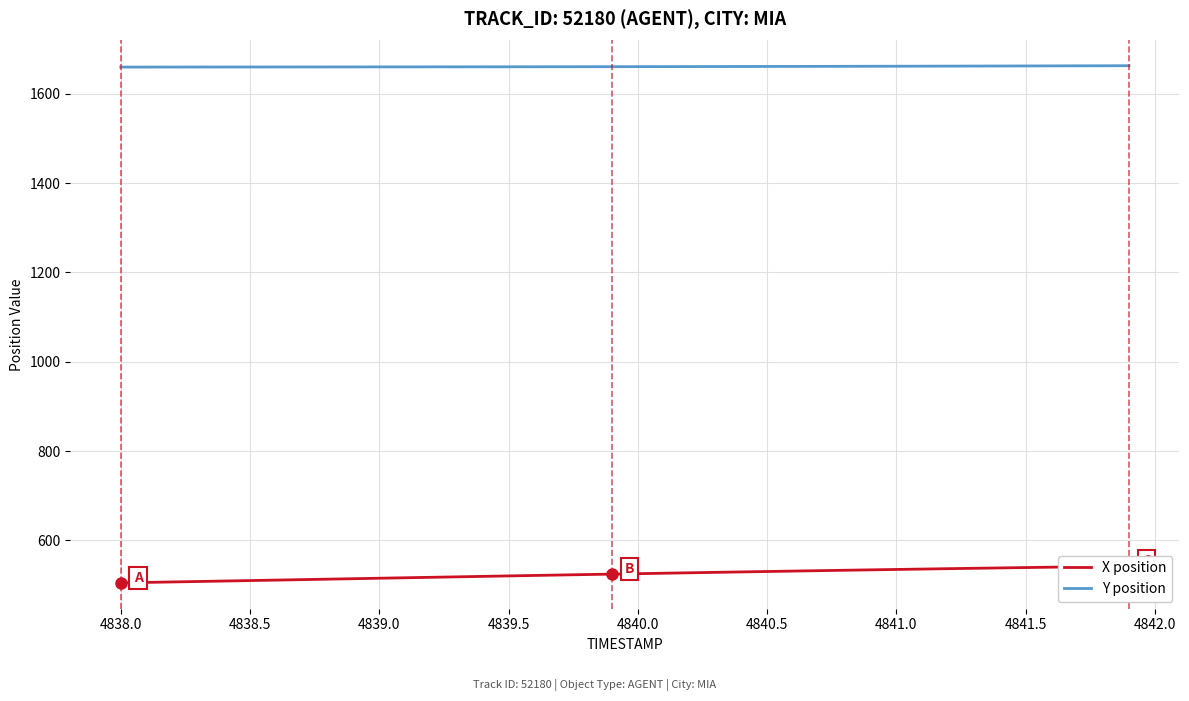

Rank the series by their average value, from lowest to highest.

X position, Y position